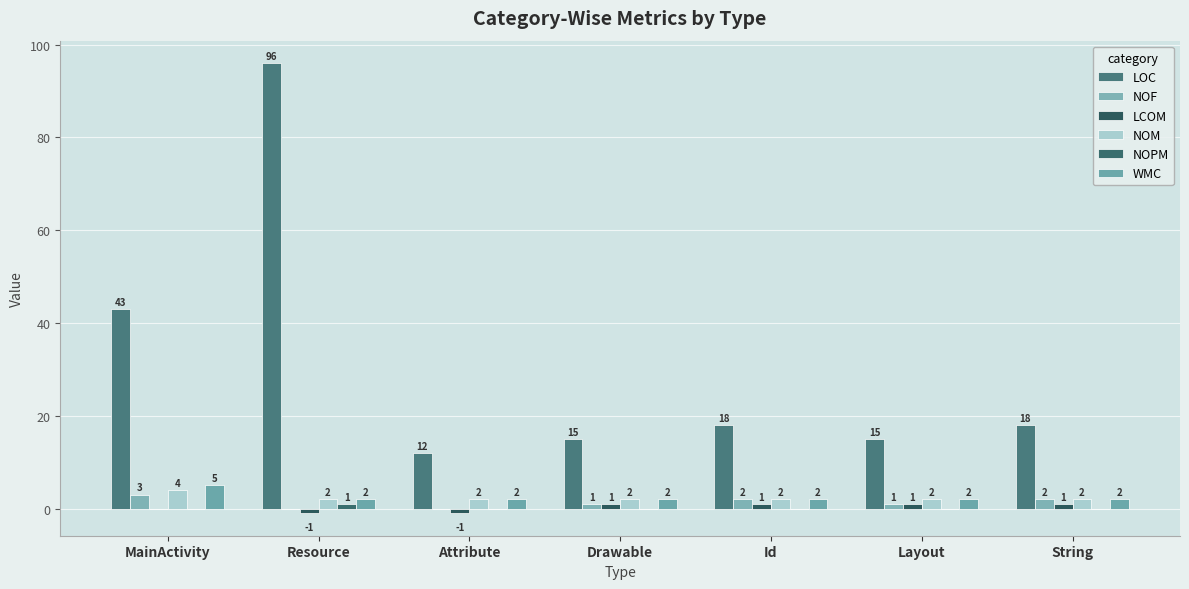

Are the bars grouped side by side (vs. stacked)?

Yes